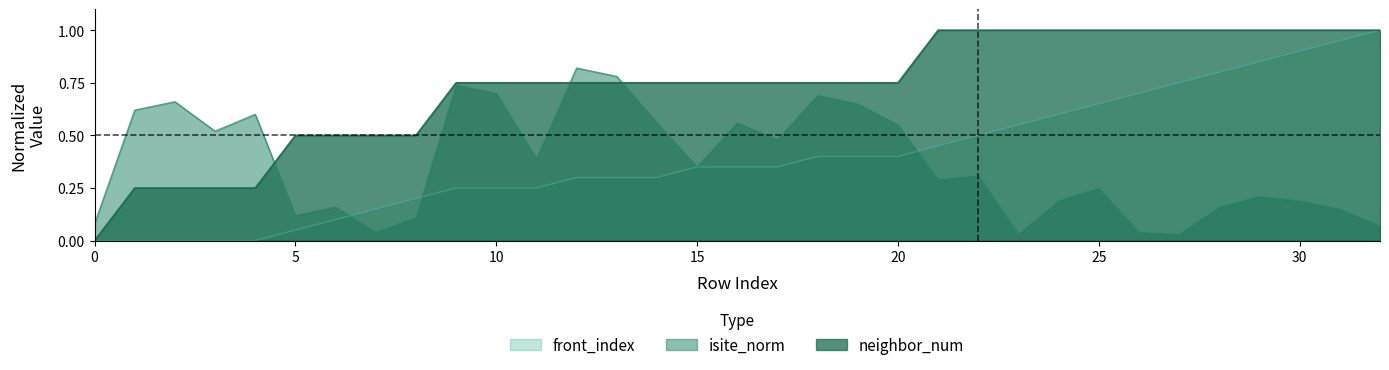

Is it true that front_index_norm equals 0.3 at 14?

True